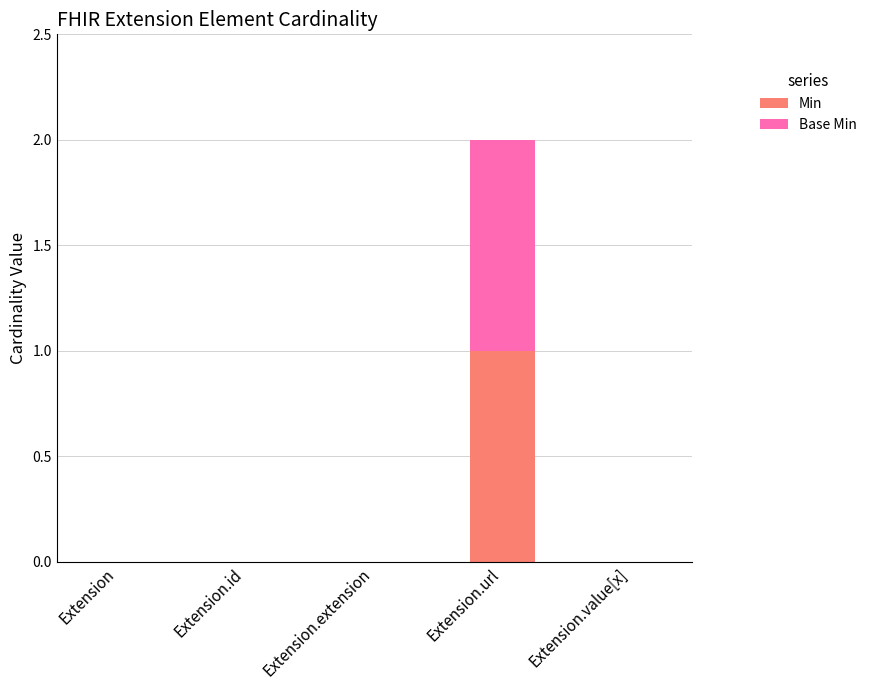

Are the bars grouped side by side (vs. stacked)?

No